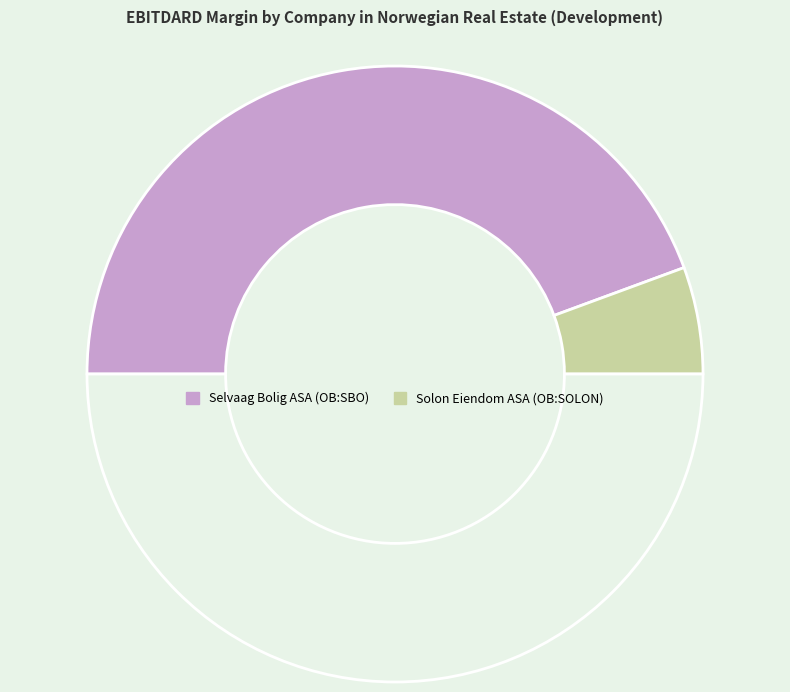

How many slices are in this pie chart?

3